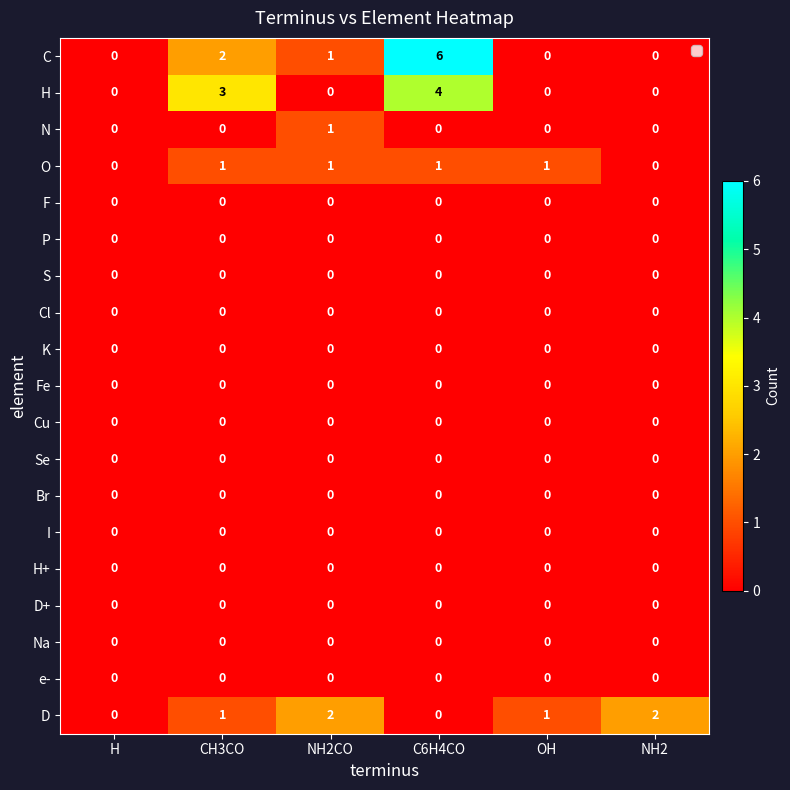

The value of C at C6H4CO is 6. True or false?

True